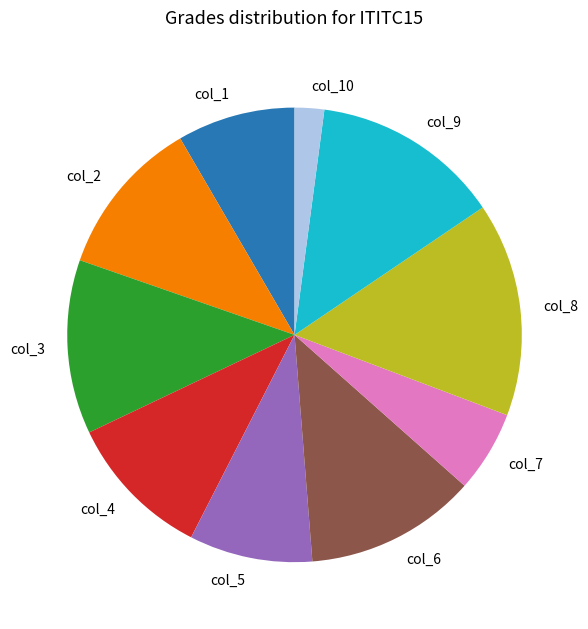

Is col_6 the majority of the pie?

No